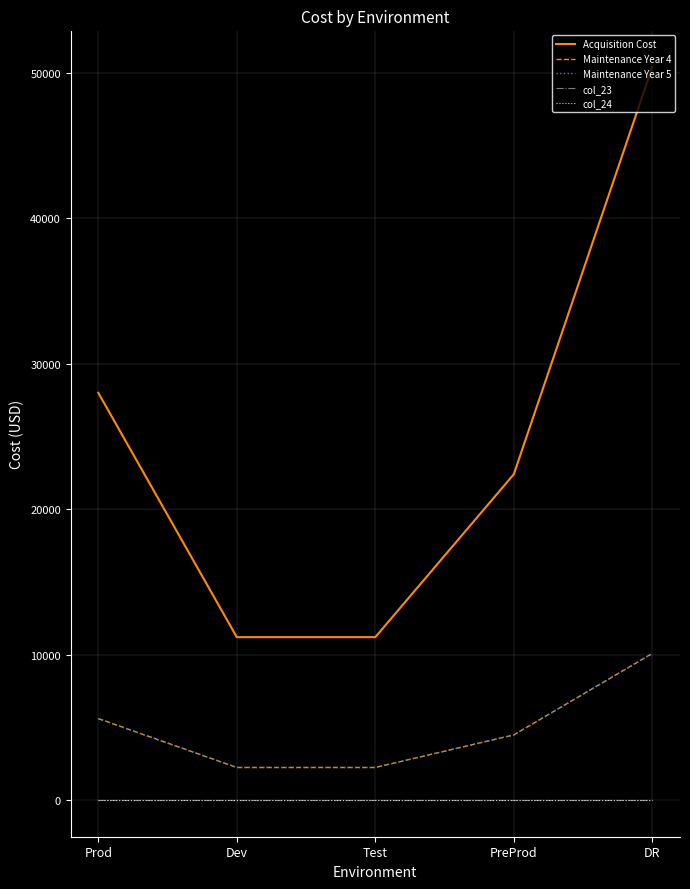

Which category has the highest value across all series?

DR